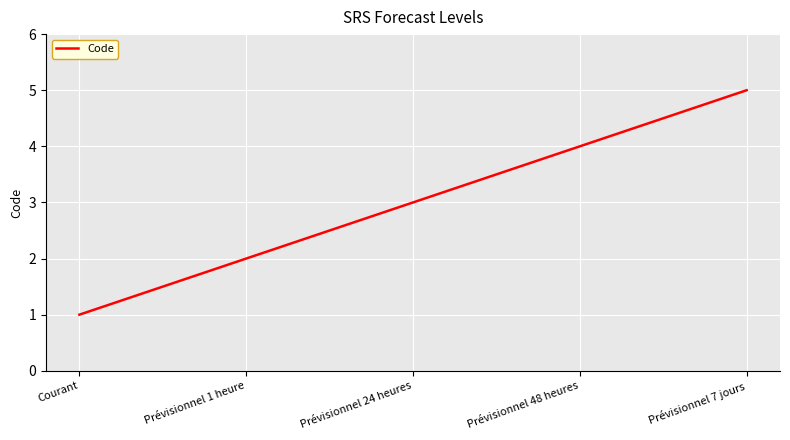

What is the ratio of the value at Prévisionnel 24 heures to the value at Courant?

3.0